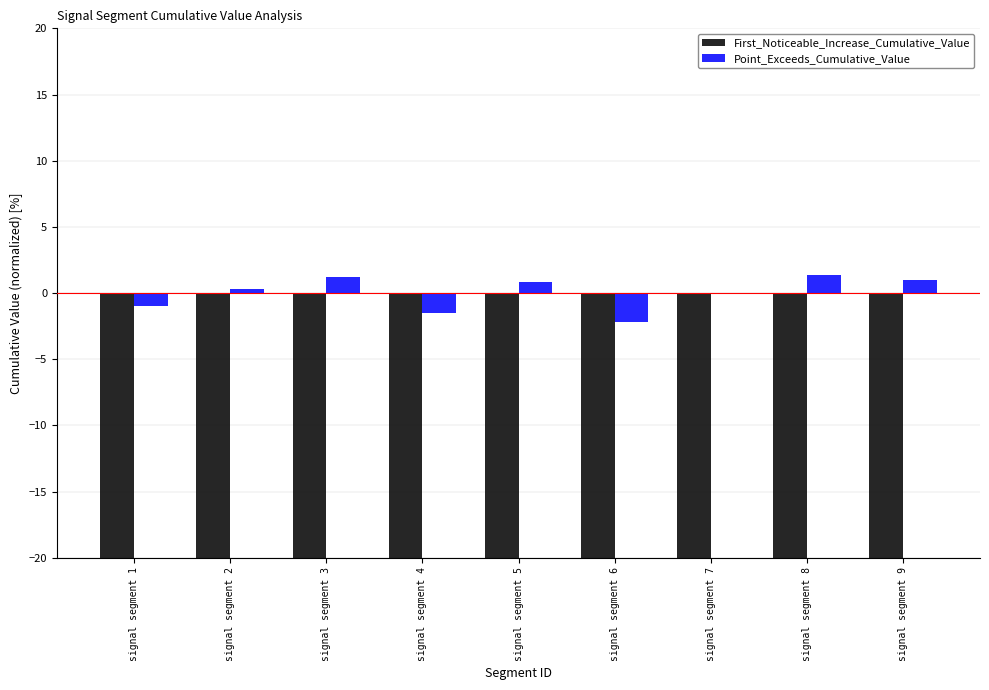

At which category is the sum across all series the highest?

signal segment 5